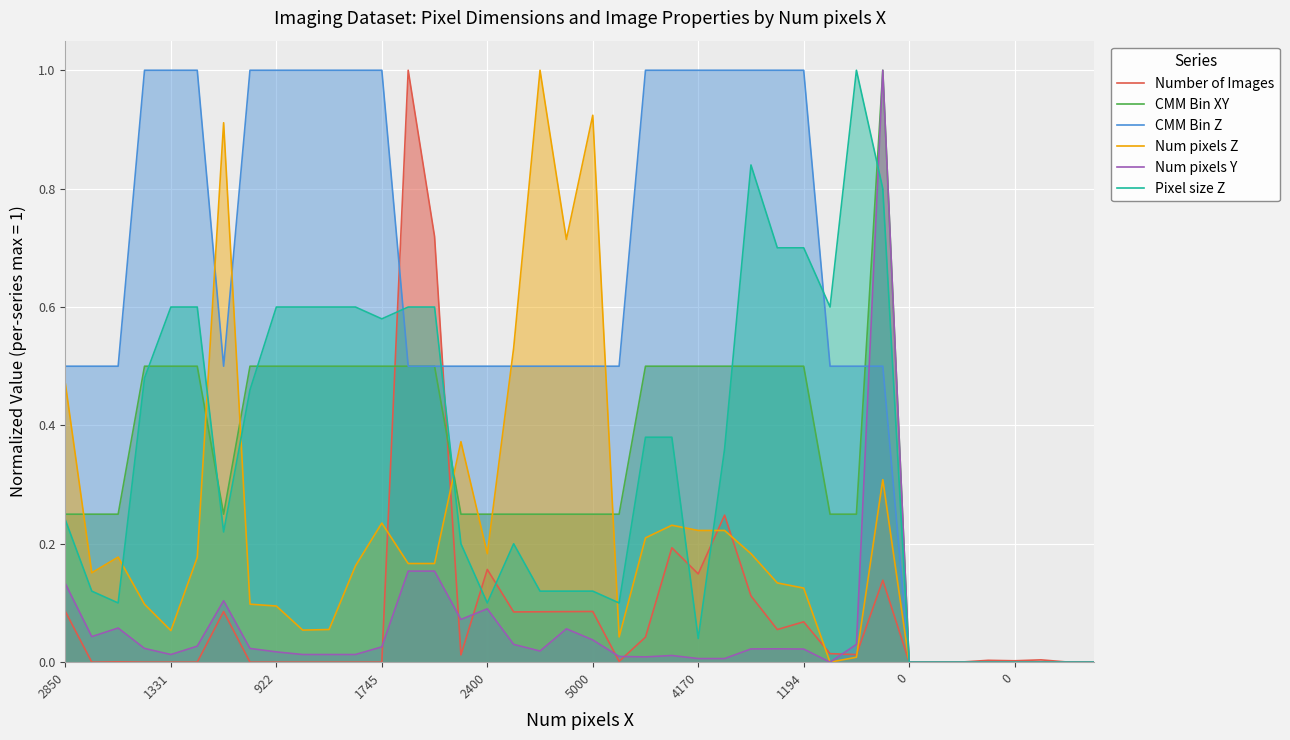

Which label corresponds to the smallest value in the chart?

1331